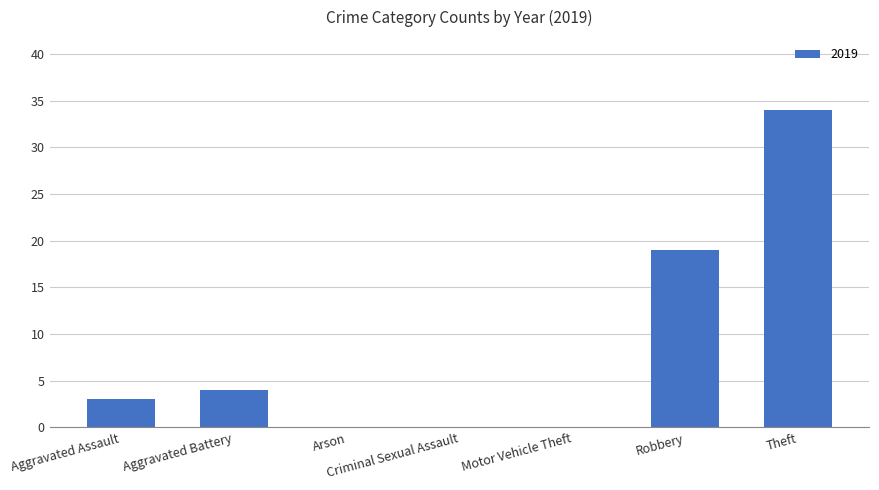

At which label is the value closest to 17?

Robbery